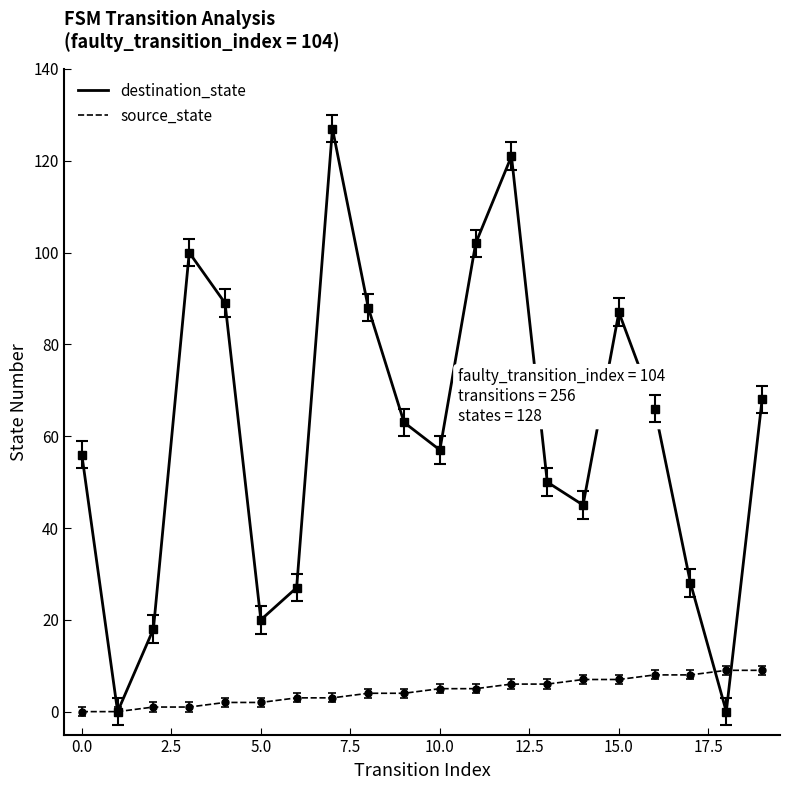

Count the number of data series in this chart.

2